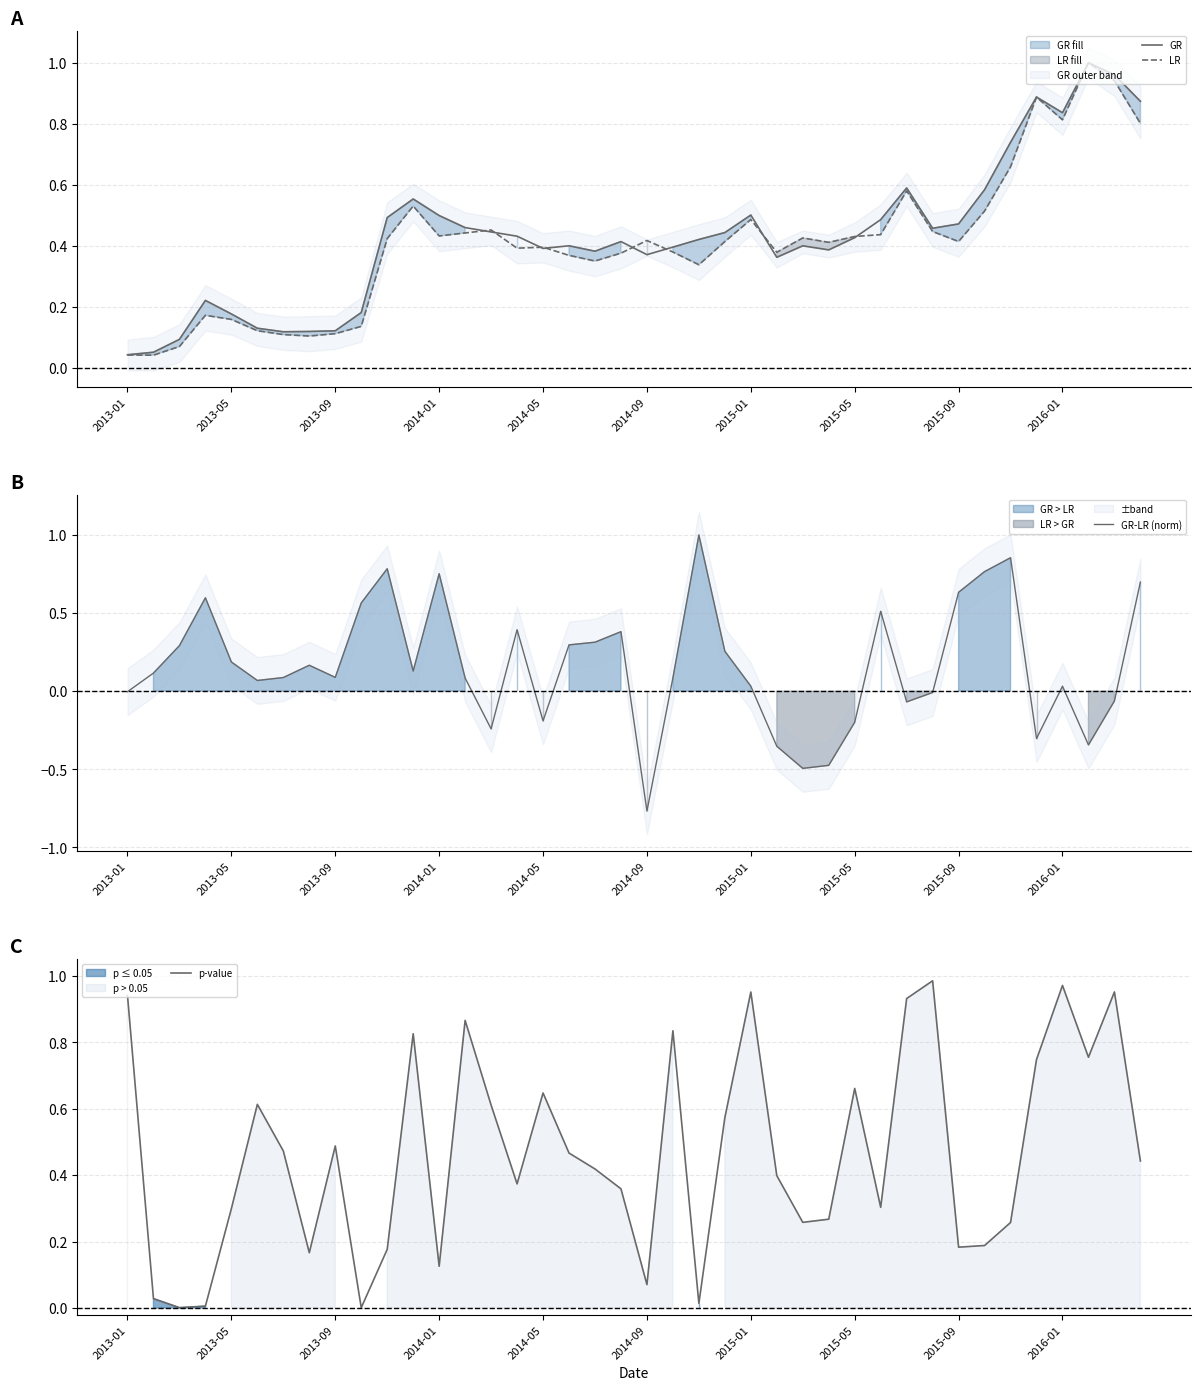

True or false: GR-LR (norm) and p-value cross at least once.

True